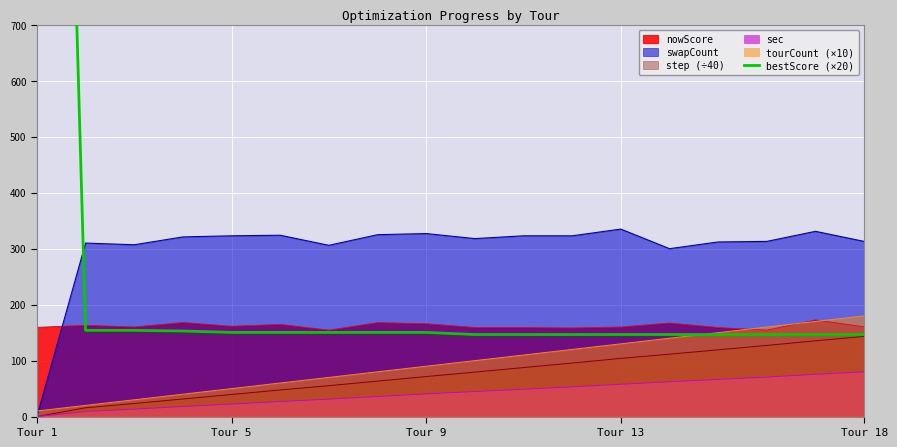

Is the value of tourCount (×10) at Tour 5 greater than the value of step (÷40) at Tour 9?

No